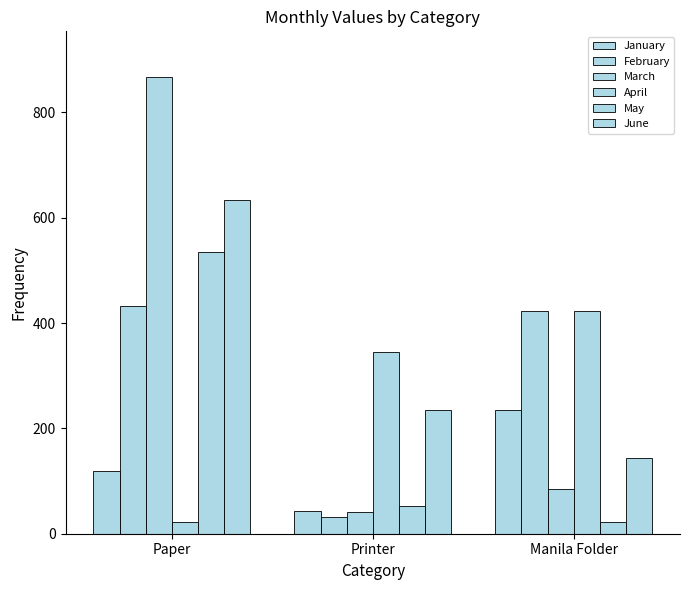

What is the sum of all March values?

994